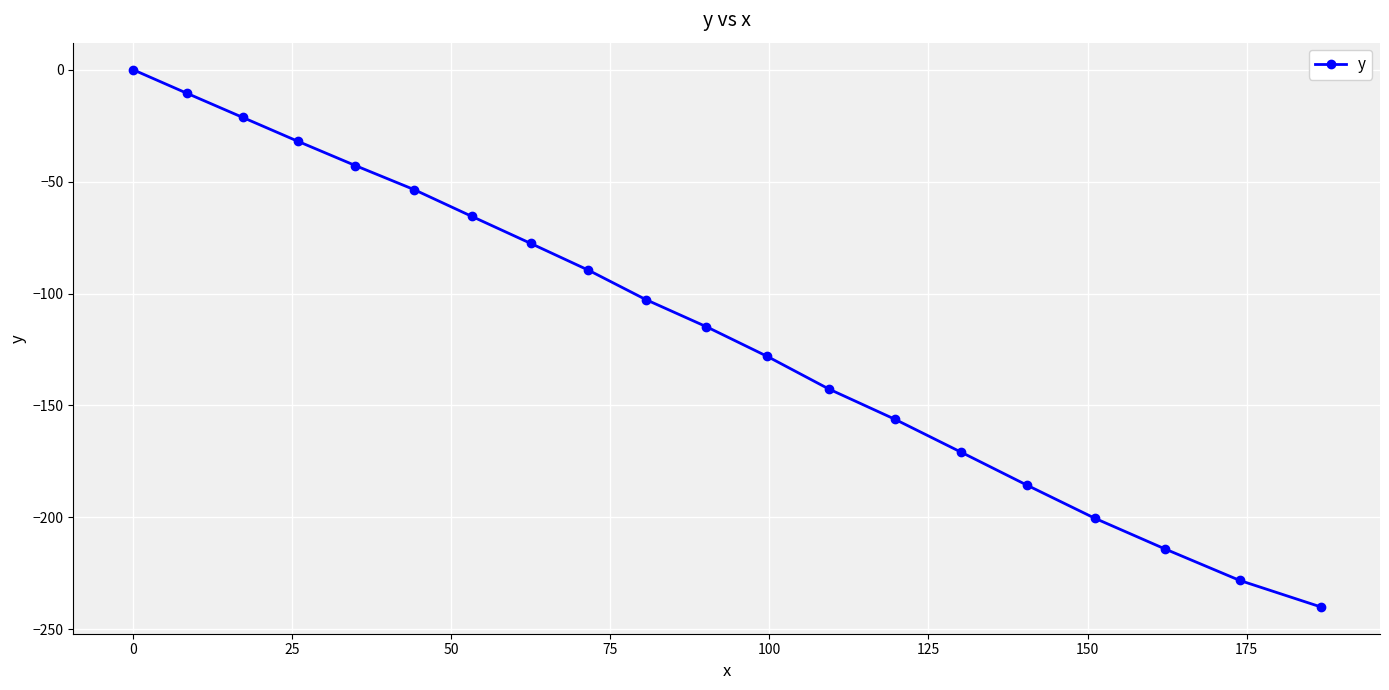

True or false: the data has more than 0 interior local peaks.

False